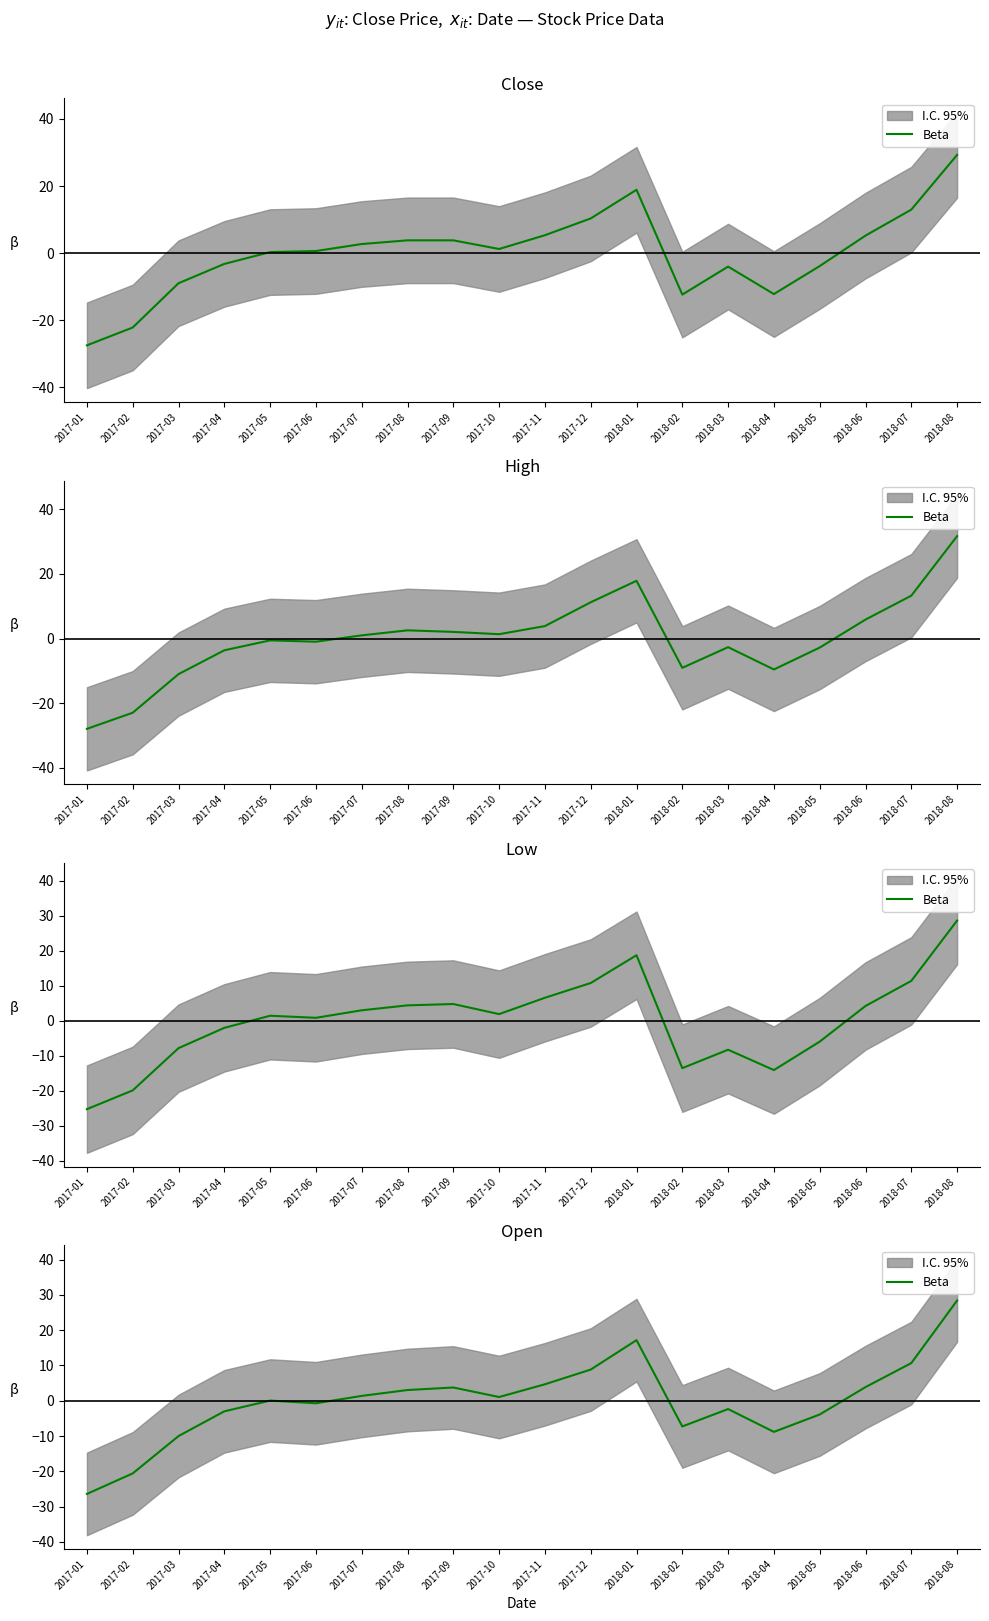

How many negative values are there?

9